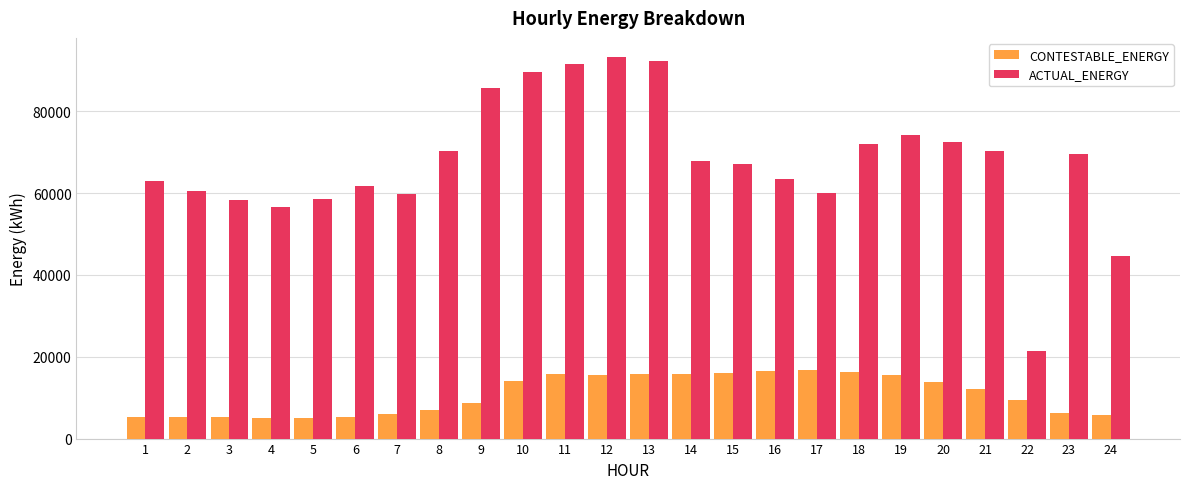

Is it true that CONTESTABLE_ENERGY equals 9055.3 at 6?

False